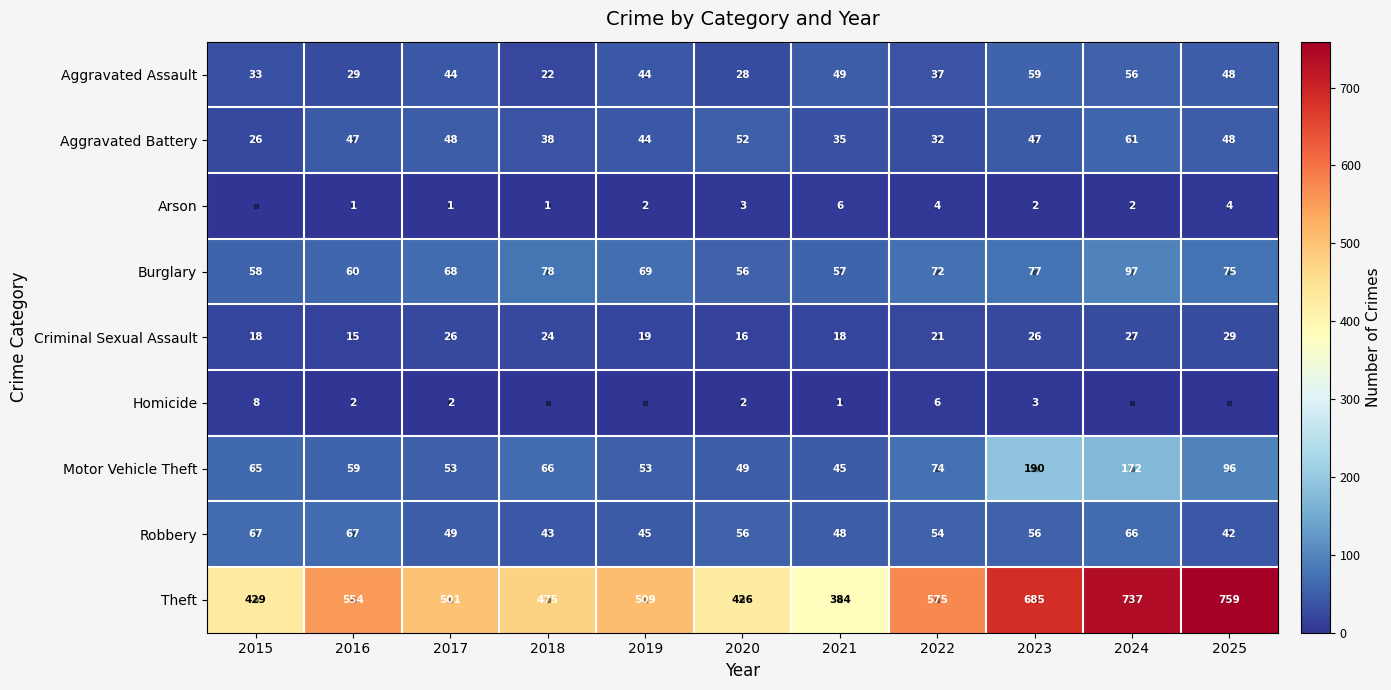

Is it true that Aggravated Battery equals 65 at 2023?

False